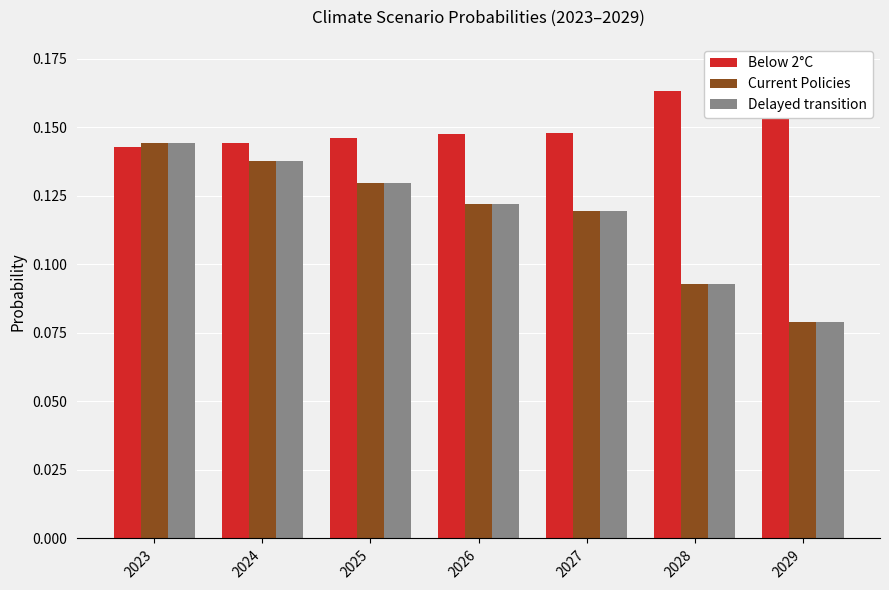

What are all the series names shown in the legend?

Below 2°C, Current Policies, Delayed transition